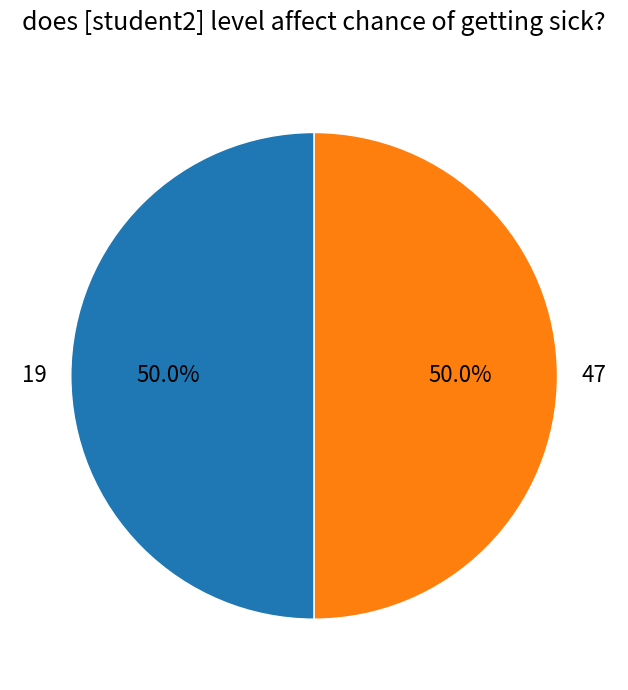

Approximately how many times larger is the value at 19 compared to 47?

1.0